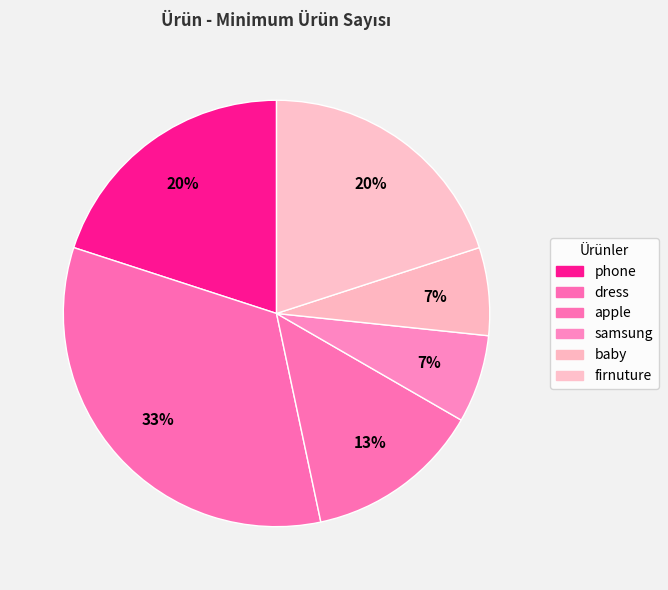

What percentage is the samsung slice, to the nearest percent?

7%